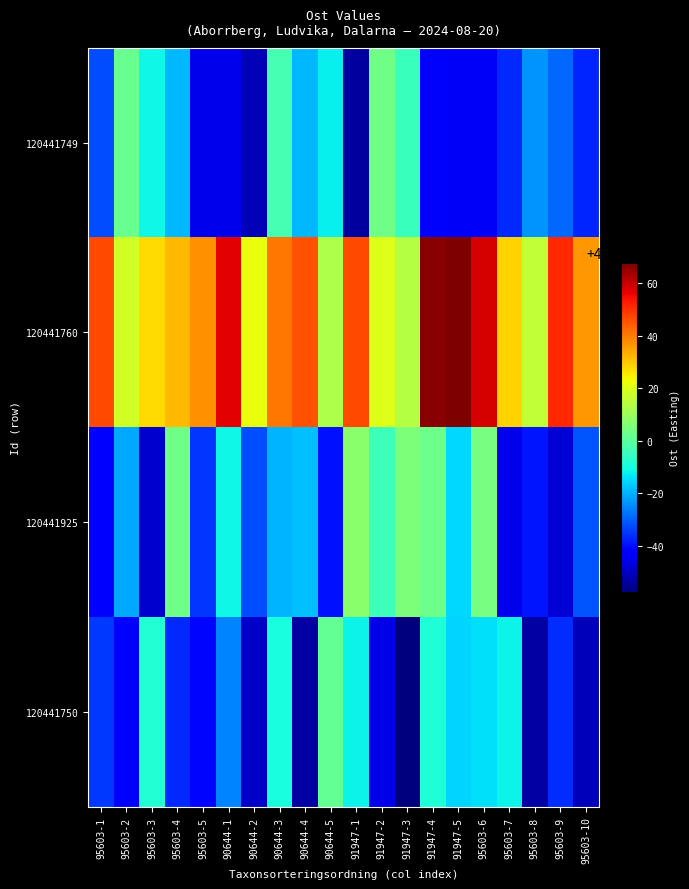

What is the maximum value shown in the chart?

492067.9